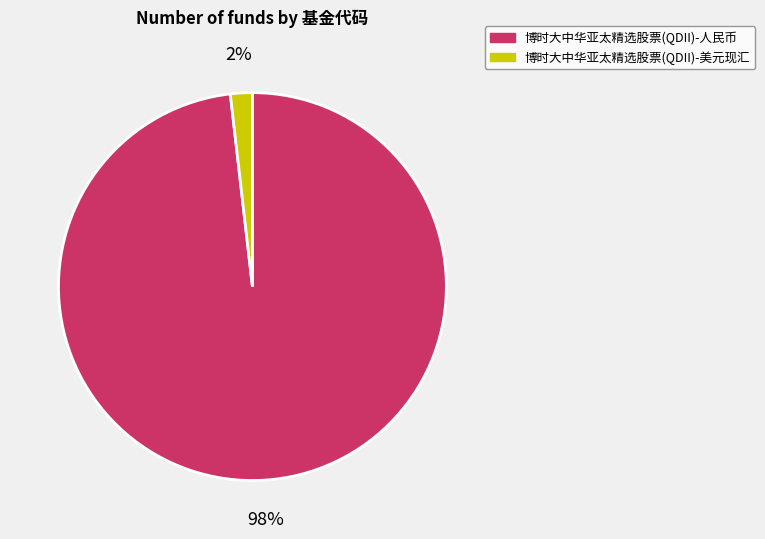

Which has a higher value, 博时大中华亚太精选股票(QDII)-人民币 or 博时大中华亚太精选股票(QDII)-美元现汇?

博时大中华亚太精选股票(QDII)-人民币